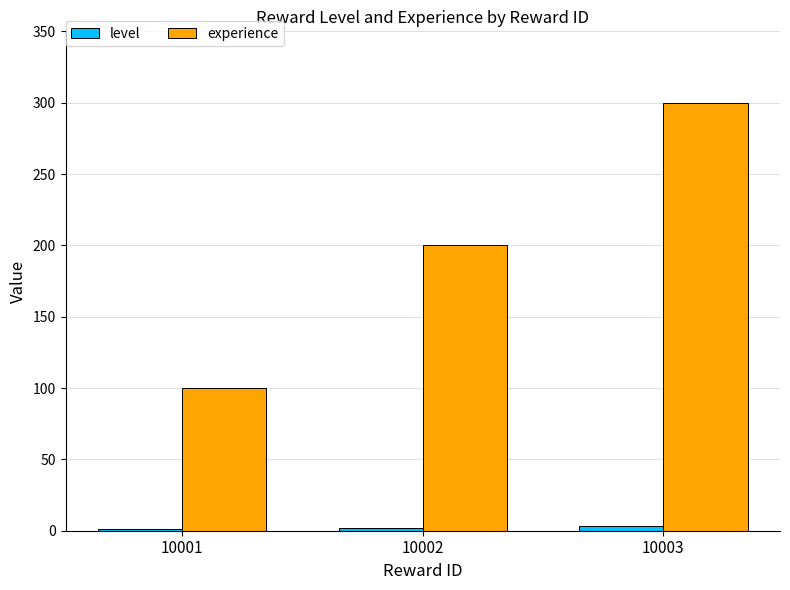

Which series has the largest total across all categories?

experience